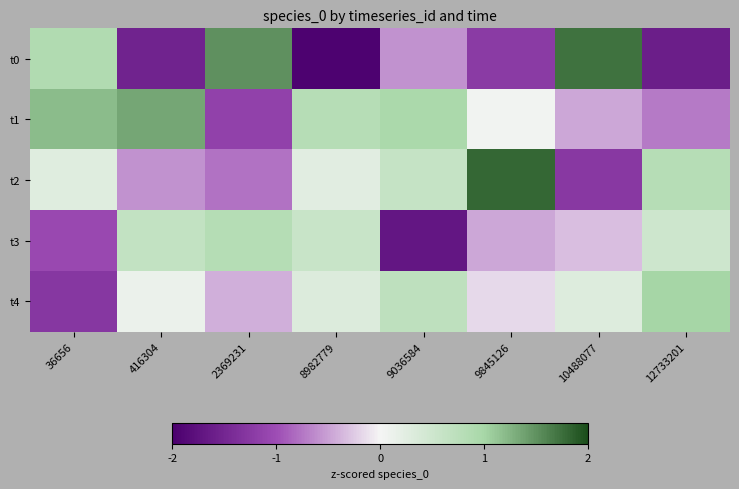

Reading right to left, transcribe all the data shown in this chart.

t0: 12733201=-1.6	10488077=1.7	9845126=-1.2	9036584=-0.6	8982779=-2.0	2369231=1.5	416304=-1.5	36656=0.9
t1: 12733201=-0.7	10488077=-0.5	9845126=0.0	9036584=1.0	8982779=0.8	2369231=-1.1	416304=1.4	36656=1.2
t2: 12733201=0.8	10488077=-1.3	9845126=1.8	9036584=0.6	8982779=0.3	2369231=-0.8	416304=-0.6	36656=0.3
t3: 12733201=0.5	10488077=-0.3	9845126=-0.5	9036584=-1.7	8982779=0.6	2369231=0.8	416304=0.7	36656=-1.1
t4: 12733201=1.0	10488077=0.3	9845126=-0.2	9036584=0.7	8982779=0.3	2369231=-0.4	416304=0.1	36656=-1.3